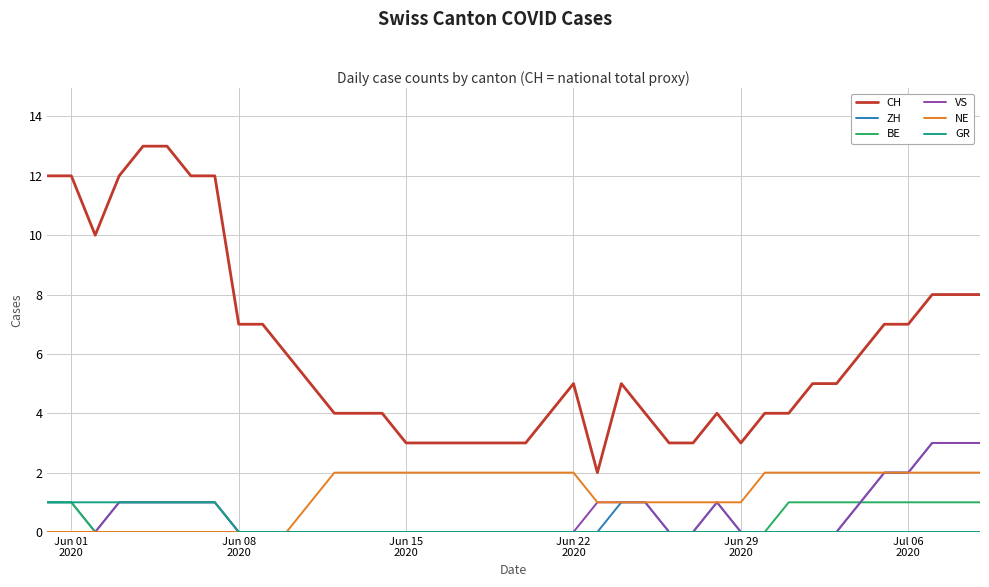

What is the greatest value displayed?

13